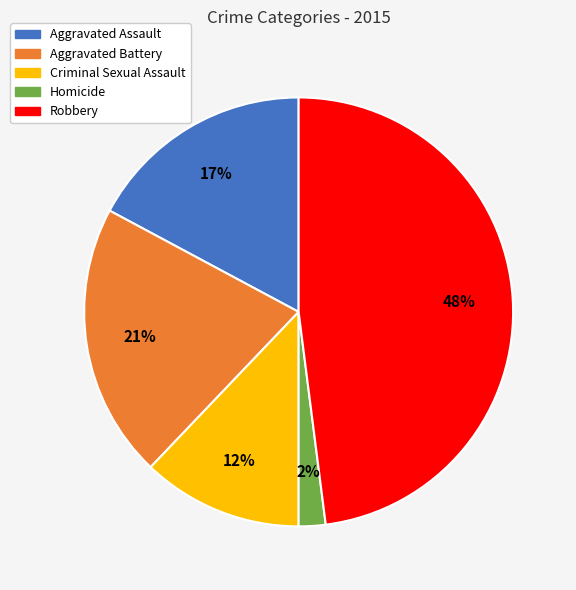

To the nearest percent, what is the average slice percentage?

20%